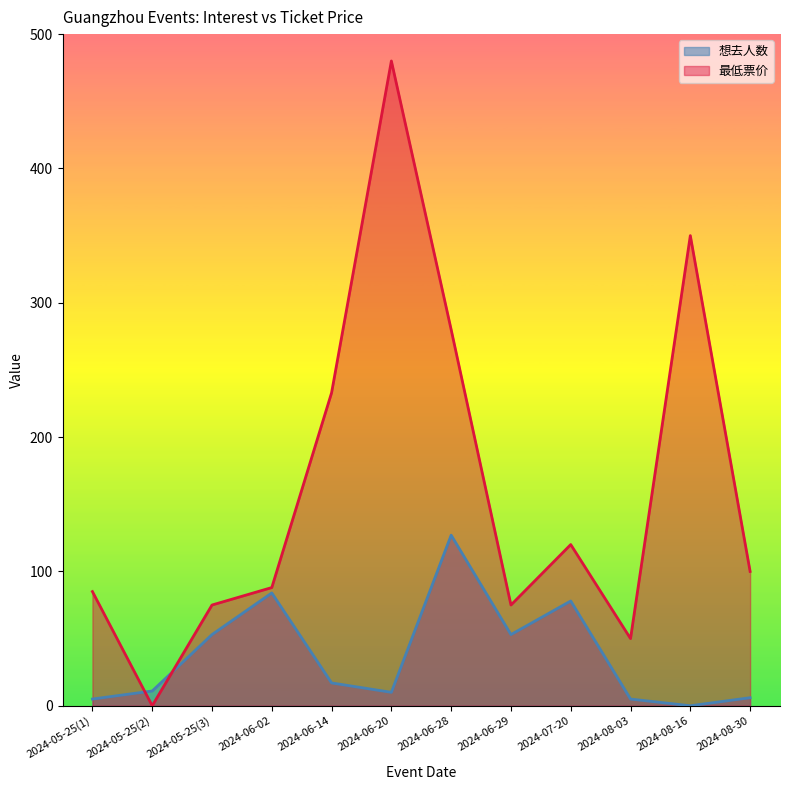

How many lines are shown in the chart?

2